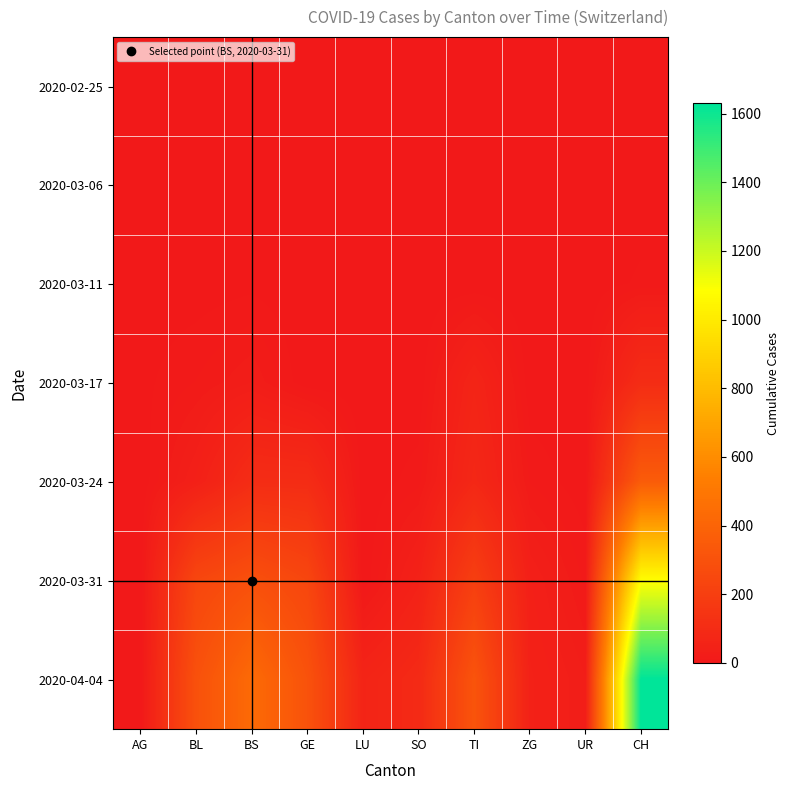

At how many categories does at least one series exceed 1191?

1